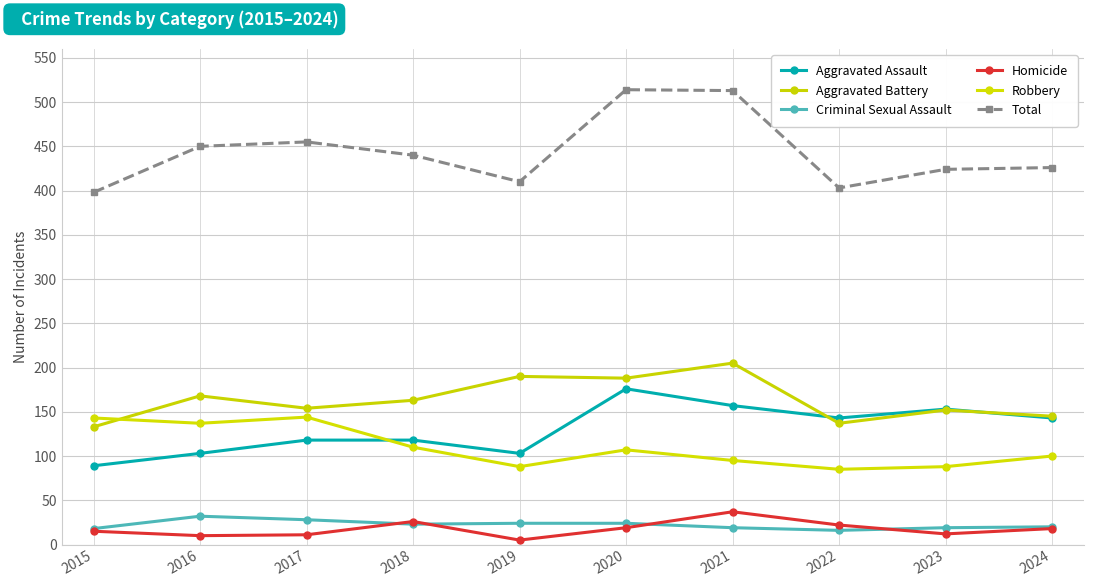

Does the chart have visible grid lines?

Yes